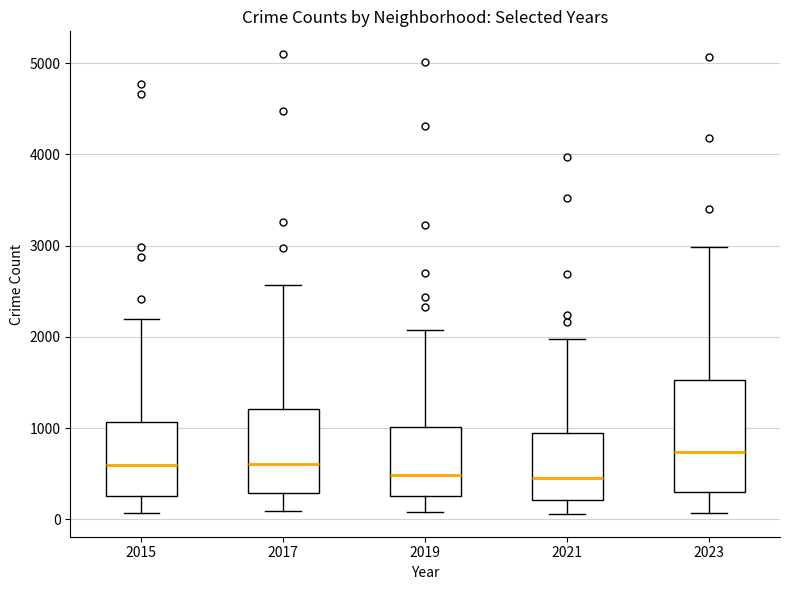

Reading left to right, read every box against the y-axis: the position of its median line, the range the box covers, and the ends of its whiskers. The values are not printed on the chart, so give them approximately, as read against the axis.

2015: median 600, box 300 to 1100, whiskers 100 to 2200
2017: median 600, box 300 to 1200, whiskers 100 to 2600
2019: median 500, box 300 to 1000, whiskers 100 to 2100
2021: median 500, box 200 to 900, whiskers 100 to 2000
2023: median 700, box 300 to 1500, whiskers 100 to 3000